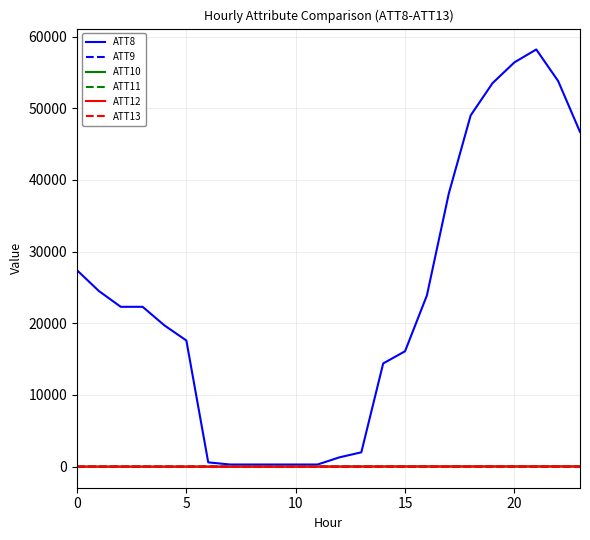

What are all the series names shown in the legend?

ATT8, ATT9, ATT10, ATT11, ATT12, ATT13